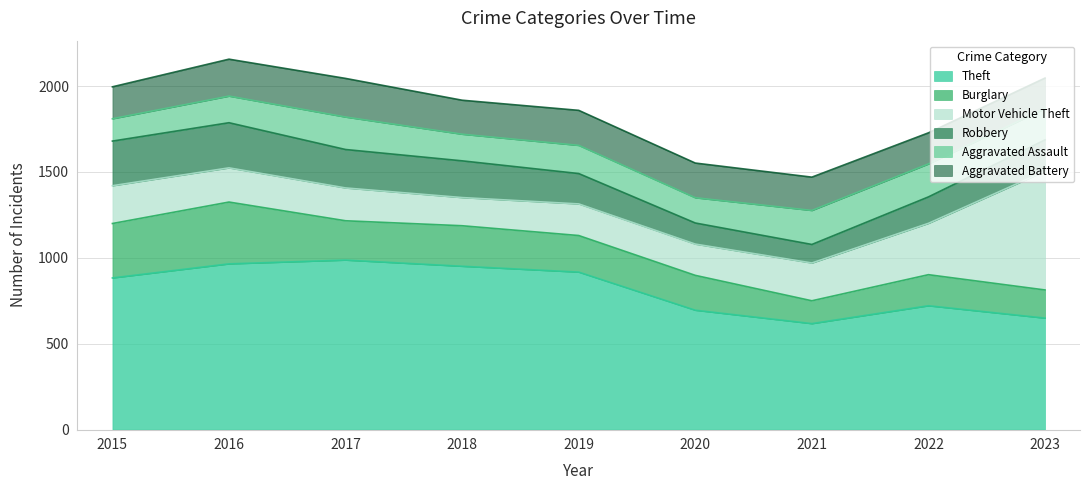

How many values in the Theft series exceed 883?

4